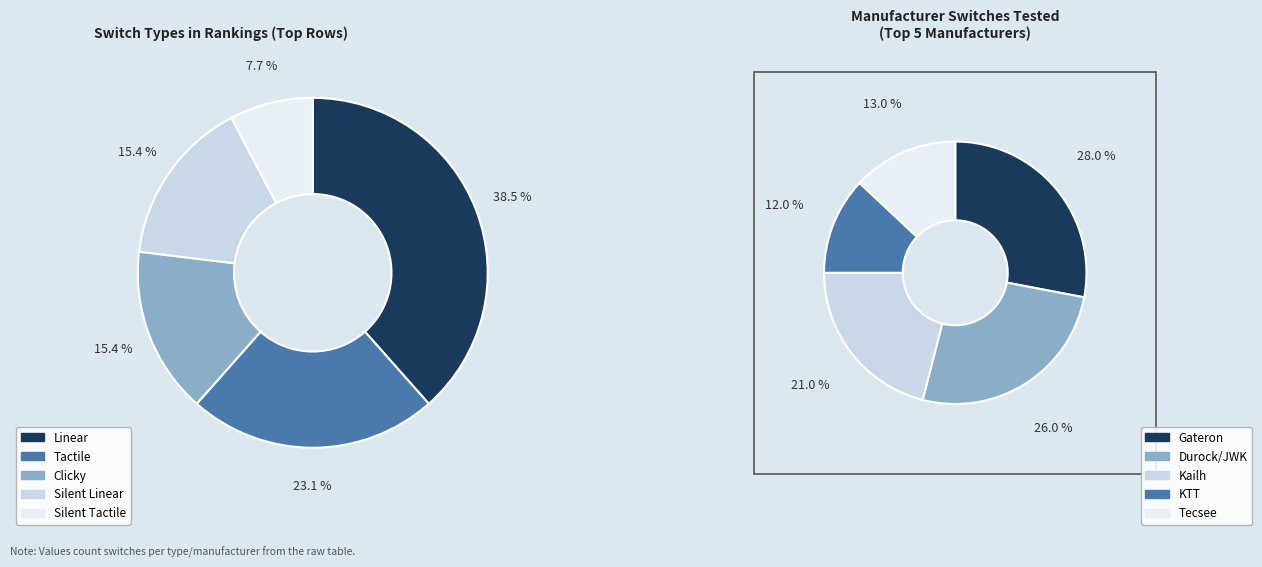

Count the number of slices in the pie.

5